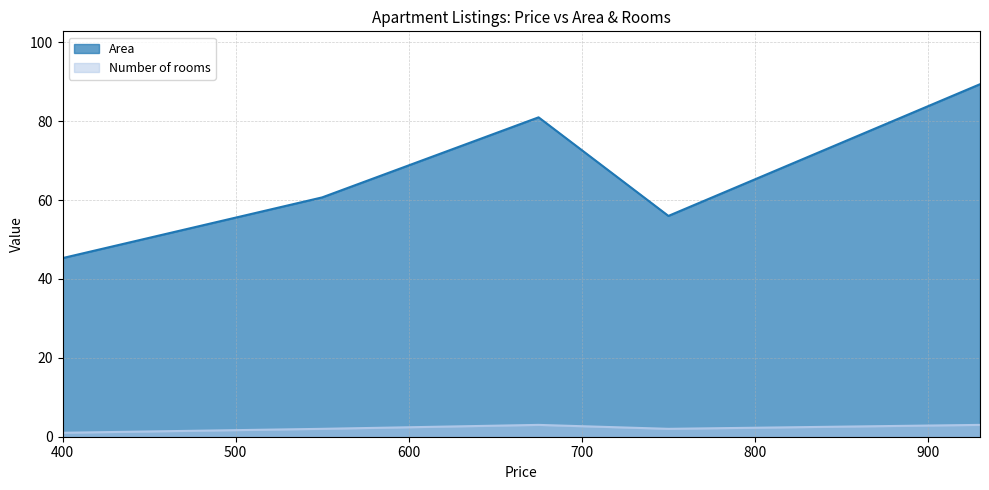

What is the highest value of the Number of rooms series?

3.0